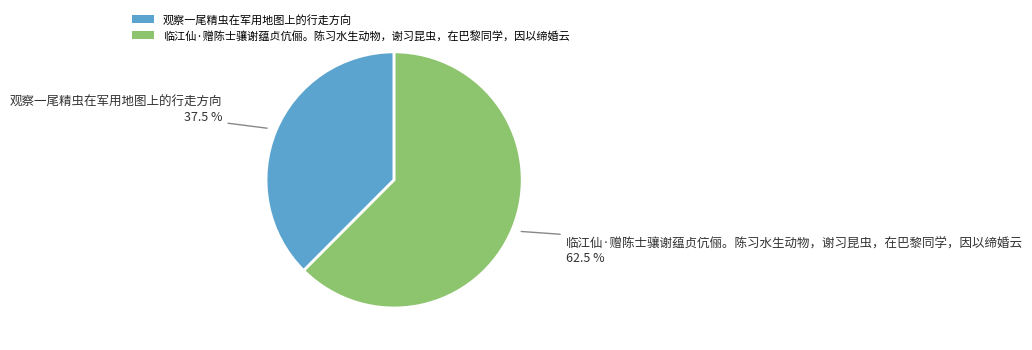

How many segments does this pie chart have?

2